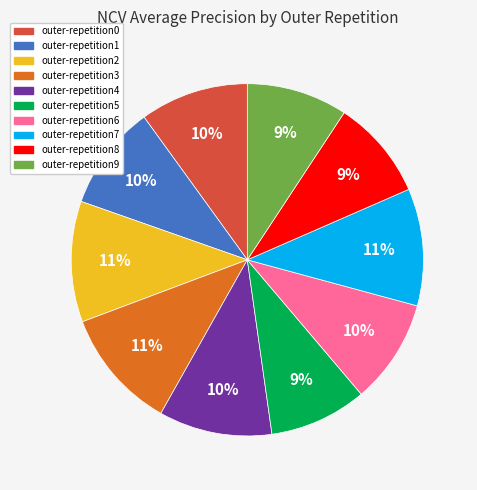

To the nearest percent, what is the average slice percentage?

10%